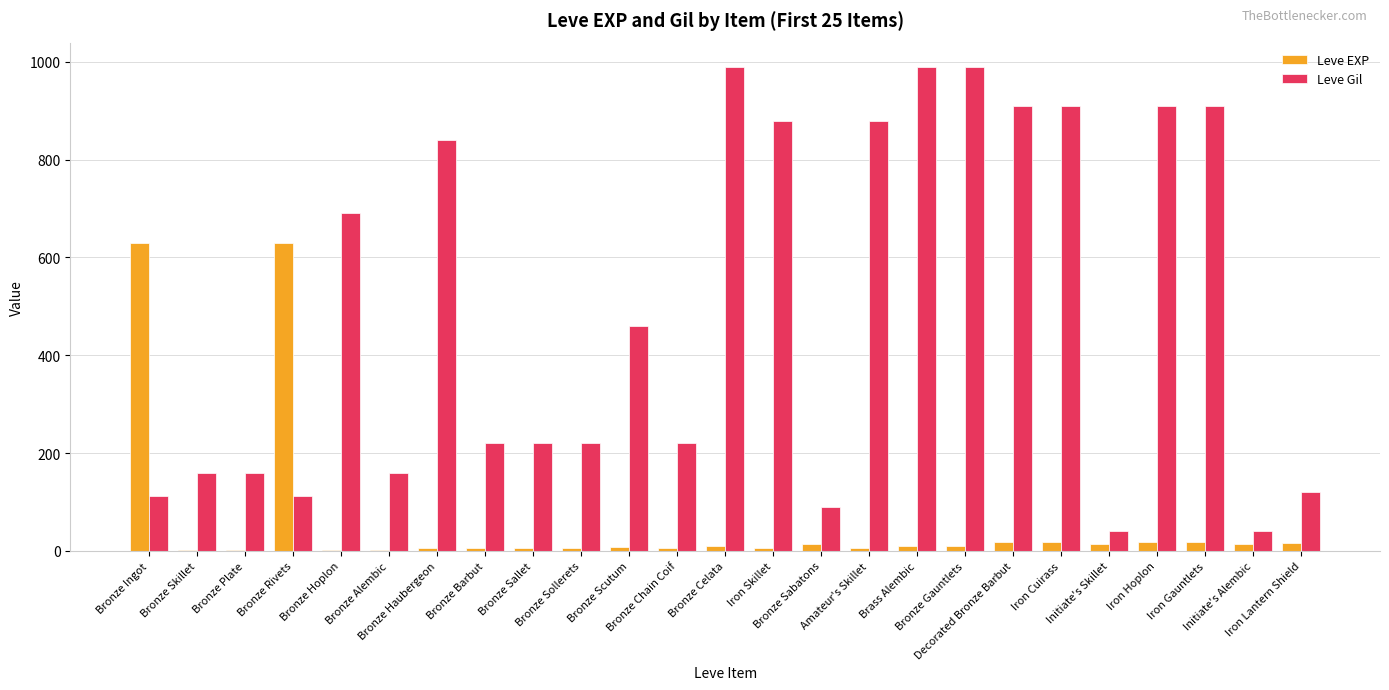

Are the bars horizontal?

No